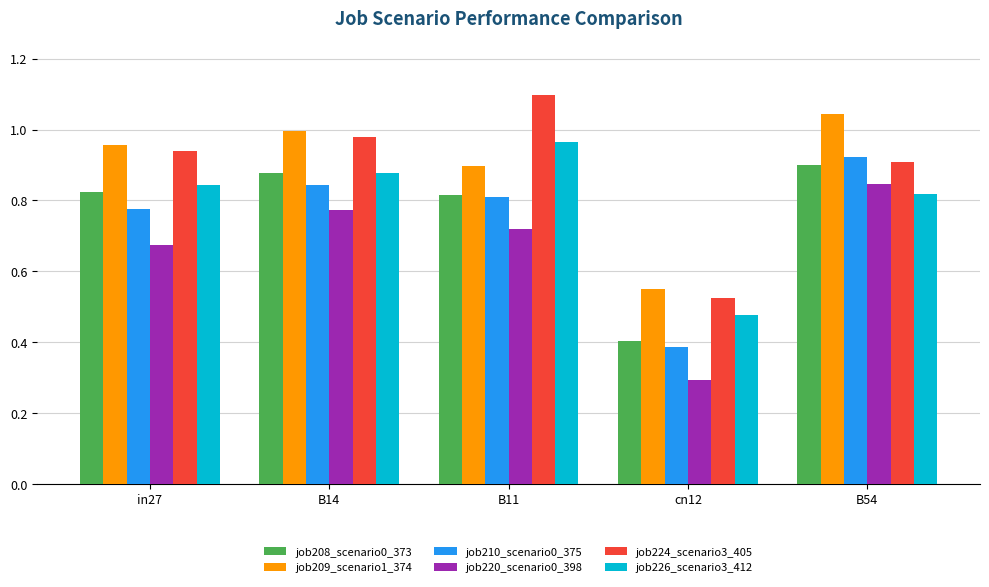

At in27, list the series in order from largest to smallest.

job209_scenario1_374, job224_scenario3_405, job226_scenario3_412, job208_scenario0_373, job210_scenario0_375, job220_scenario0_398